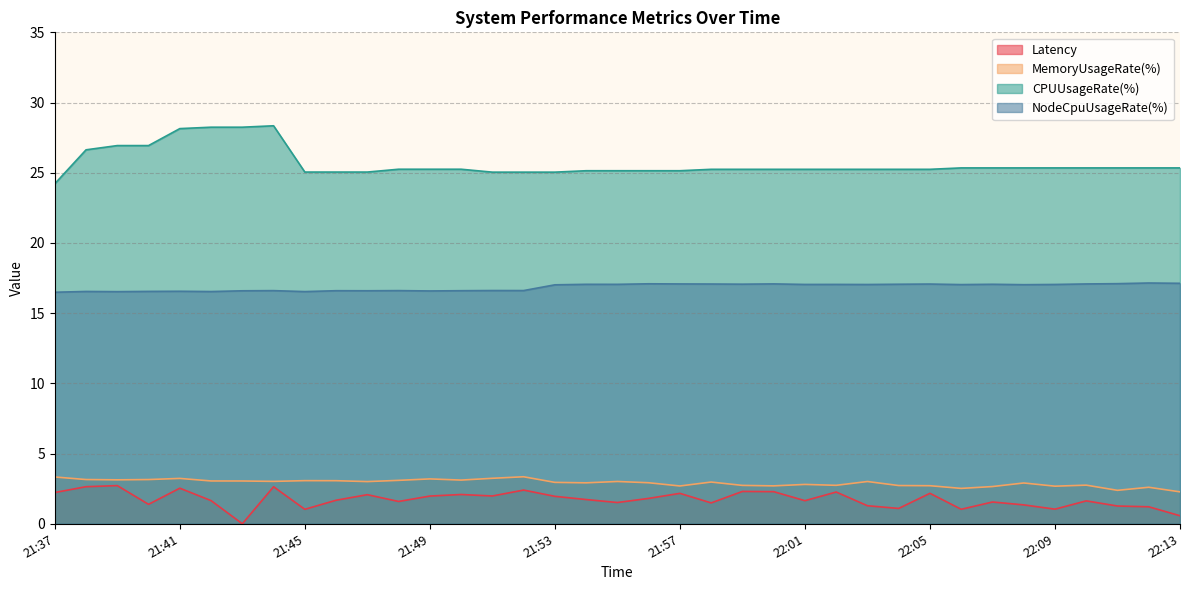

True or false: NodeCpuUsageRate(%) and MemoryUsageRate(%) cross at least once.

False